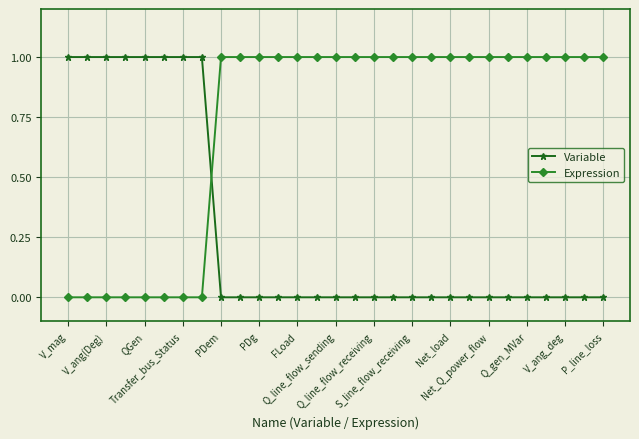

What is the sum of all Variable values?

8